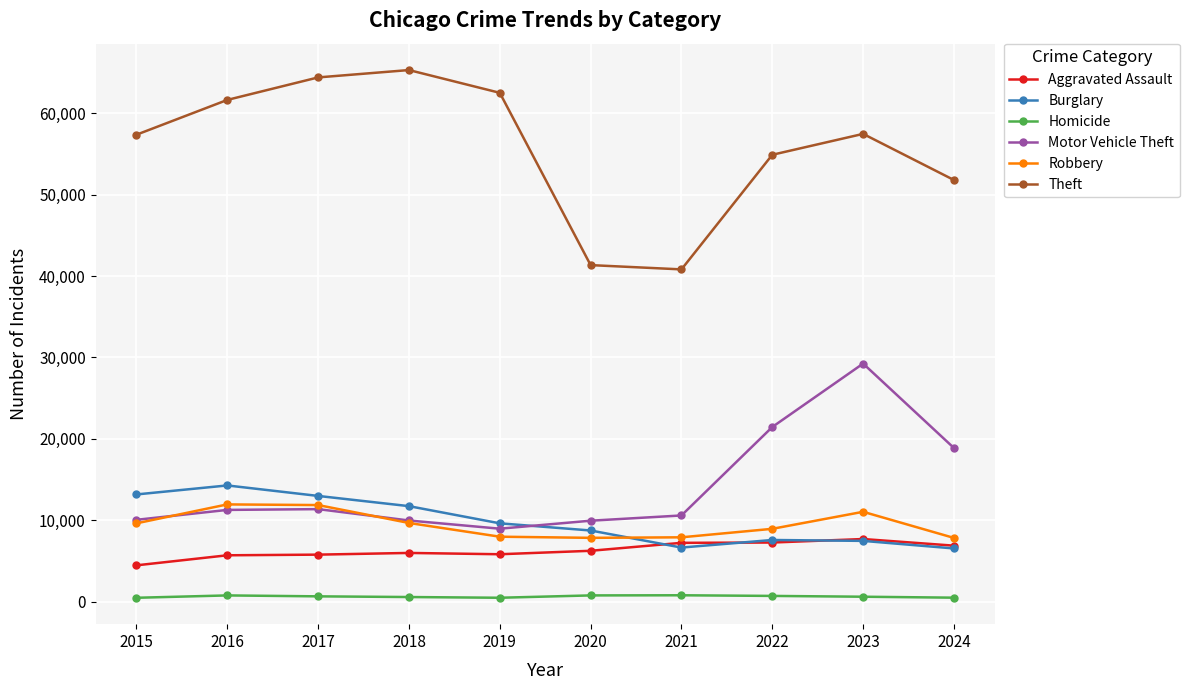

Which category has the highest value across all series?

2018